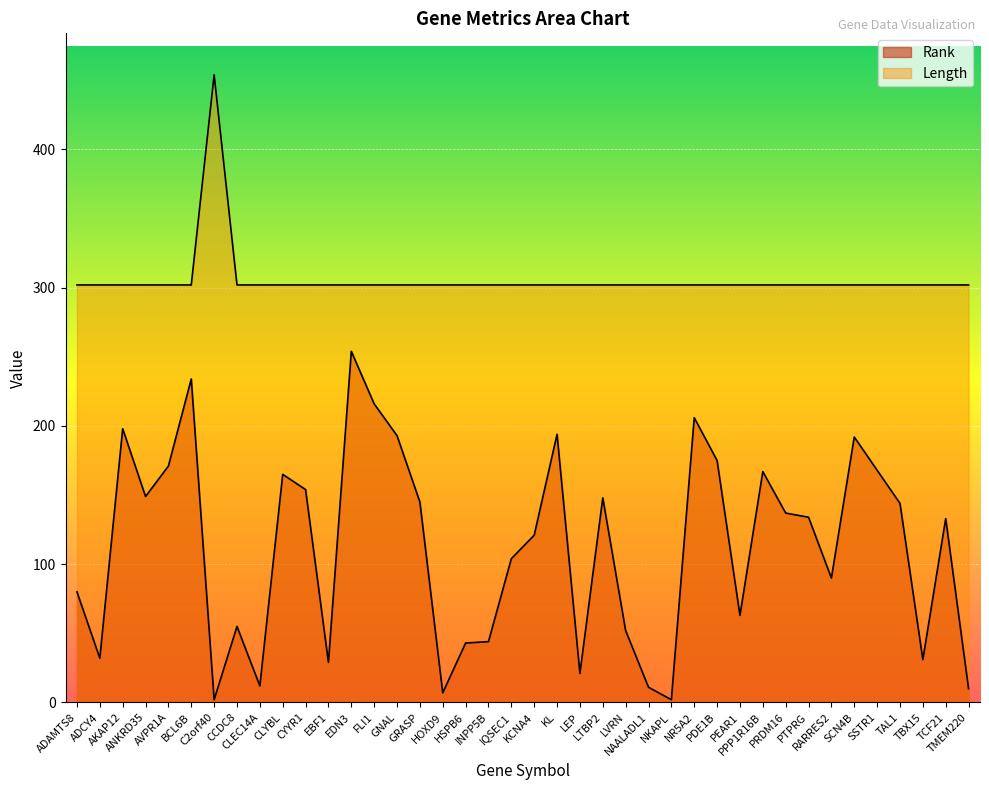

Rank the series at GNAL from highest to lowest value.

Length, Rank